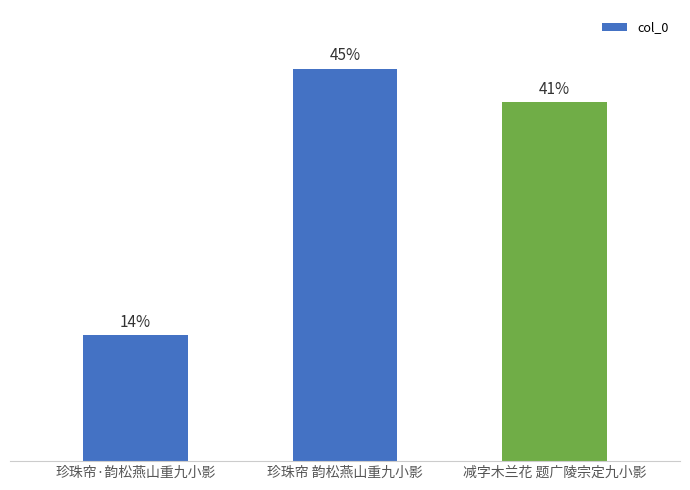

What position from the left is 减字木兰花 题广陵宗定九小影?

3